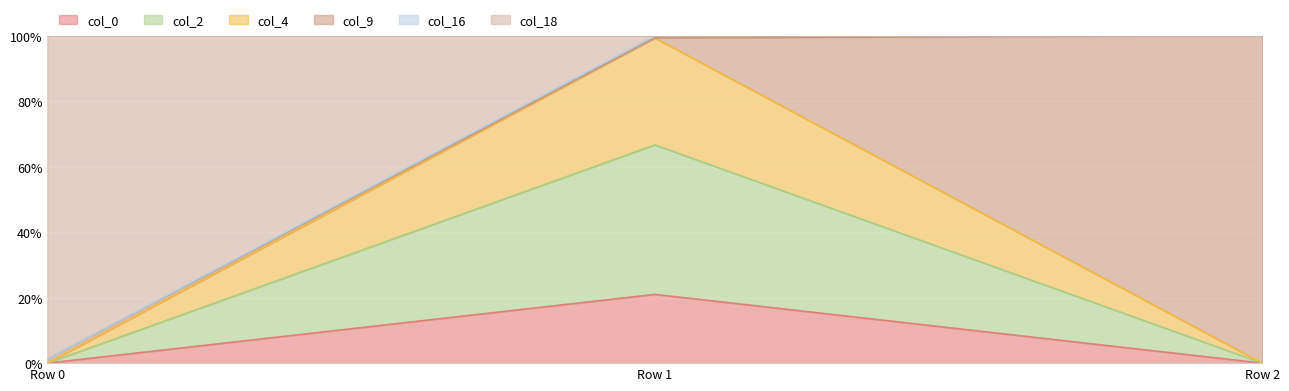

The value of col_18 at Row 1 is 100.0. True or false?

True